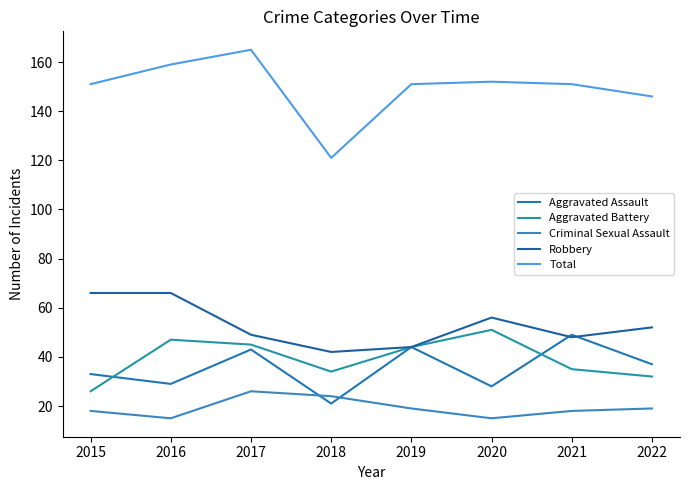

Rank the categories by Total value from highest to lowest.

2017, 2016, 2020, 2015, 2019, 2021, 2022, 2018